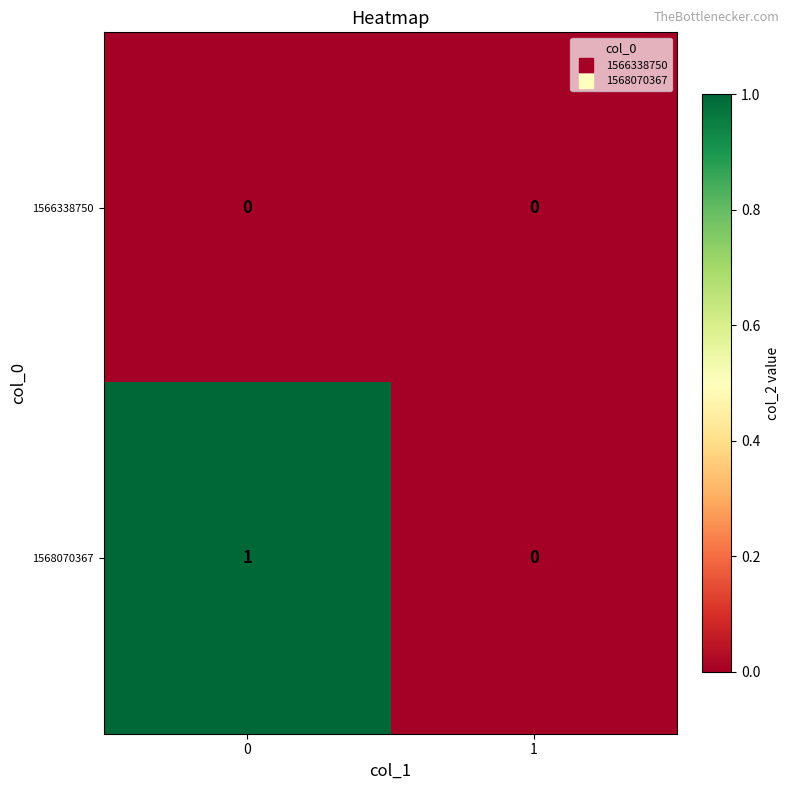

Rank the categories by 1568070367 value from lowest to highest.

1, 0